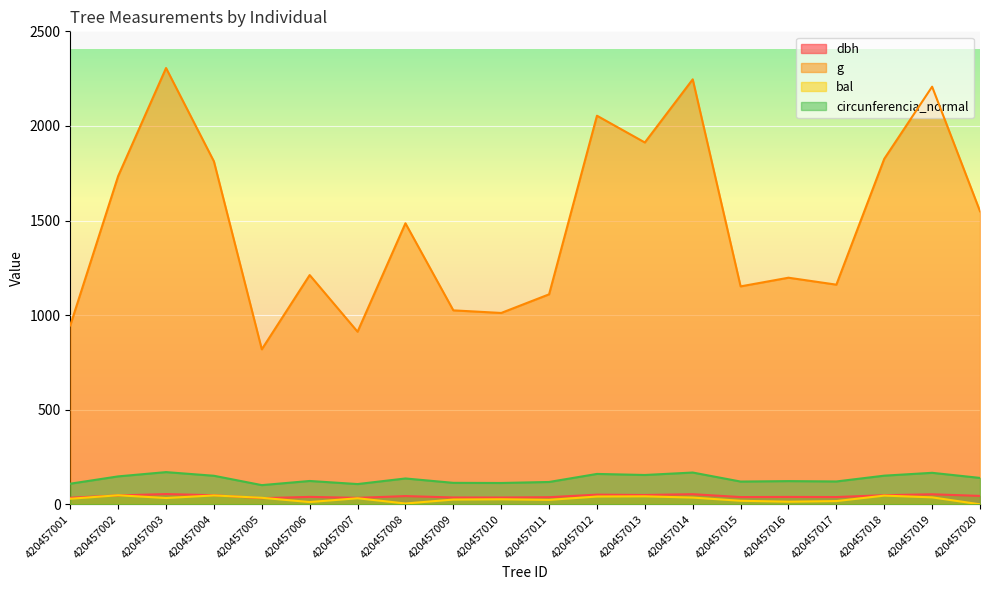

Where is the first local maximum for circunferencia_normal?

420457003